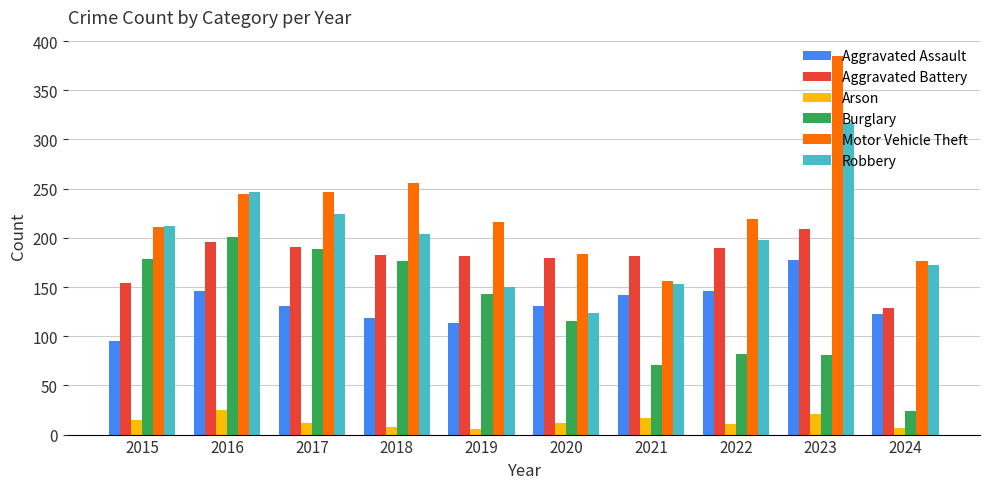

What is the smallest value displayed?

6